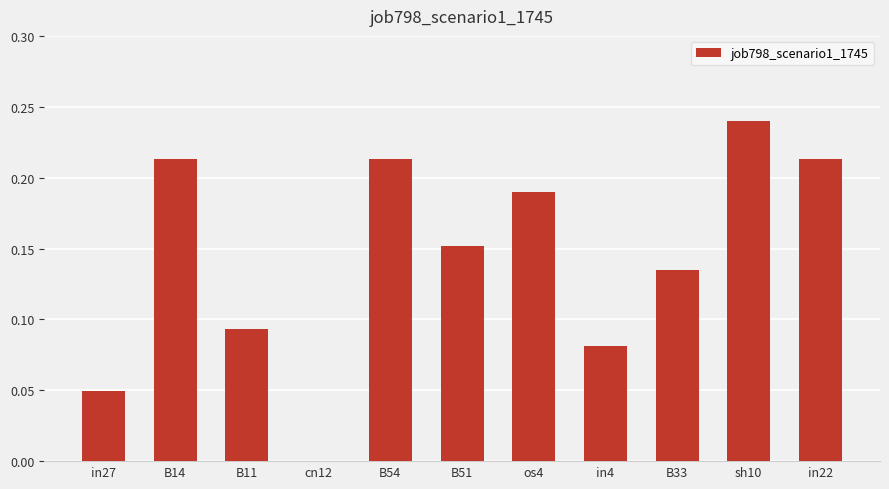

What is the sum of all values?

1.6